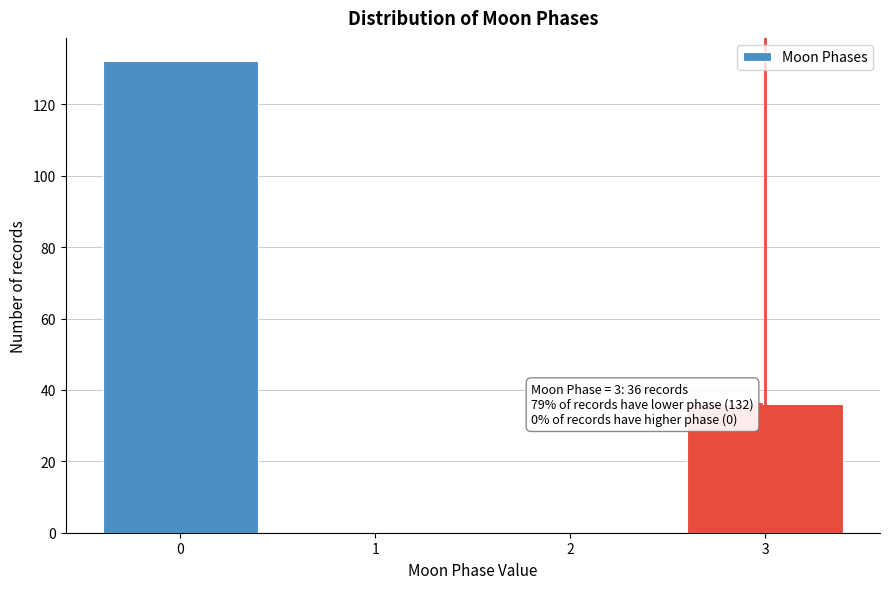

Reading left to right, transcribe all the data shown in this chart.

0=132	1=0	2=0	3=36